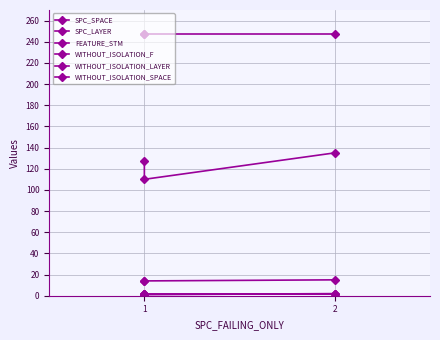

Is the value of WITHOUT_ISOLATION_F at 1 greater than the value of SPC_LAYER at 1?

Yes